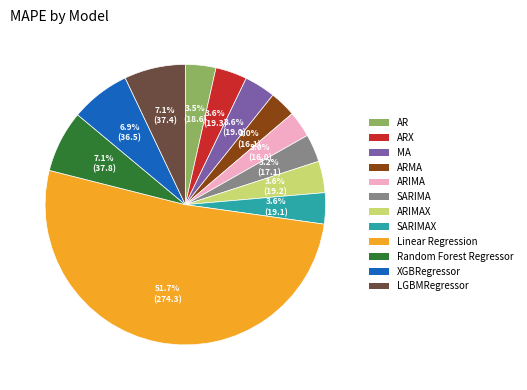

Does any single category account for the majority?

Yes